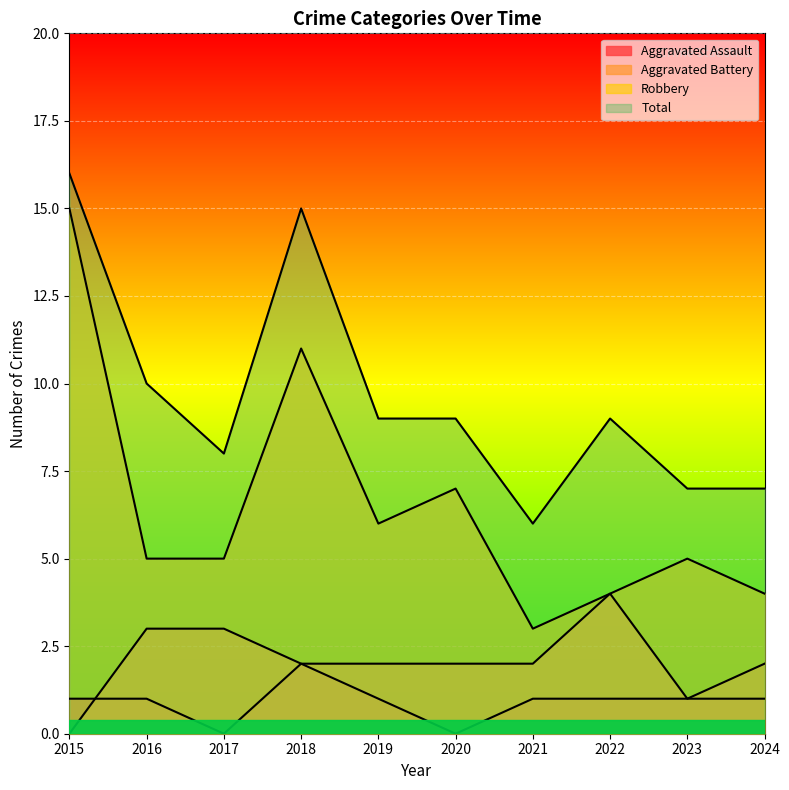

What is the greatest value displayed?

16